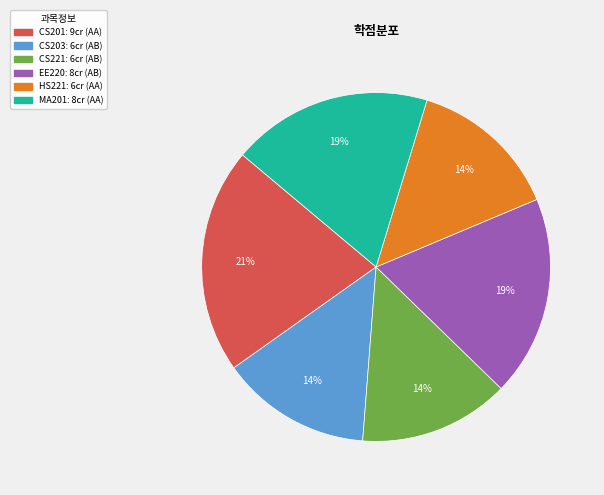

To the nearest percent, what is the average slice percentage?

17%